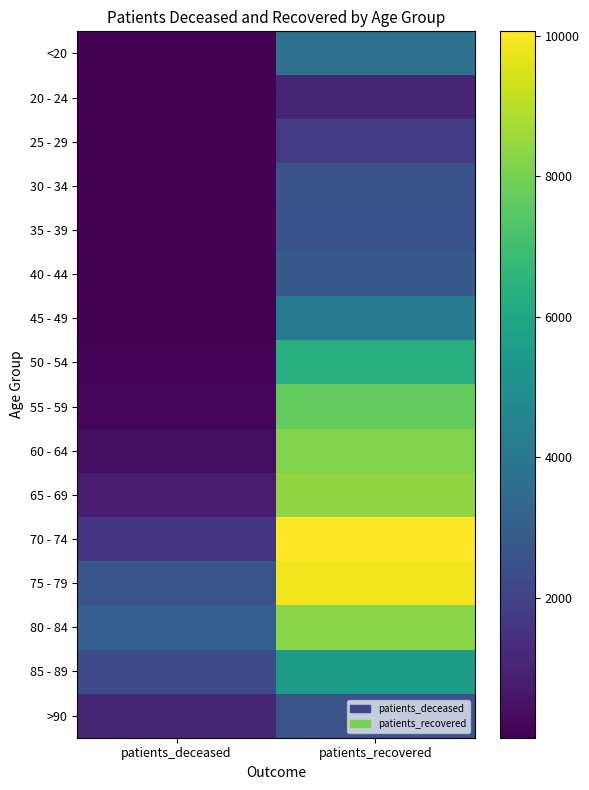

What is the spread (max minus min) of values at patients_deceased?

3015